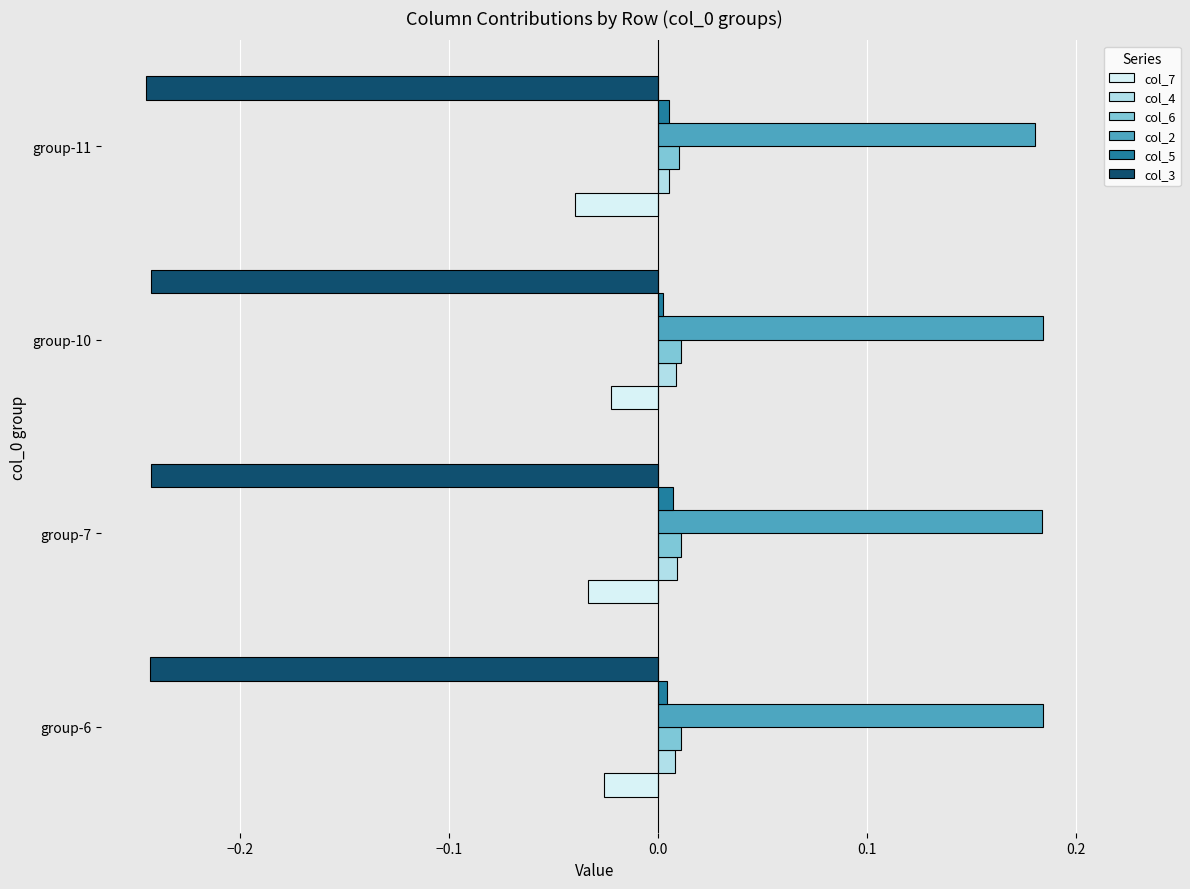

The value of col_7 at group-7 is -0.1. True or false?

False